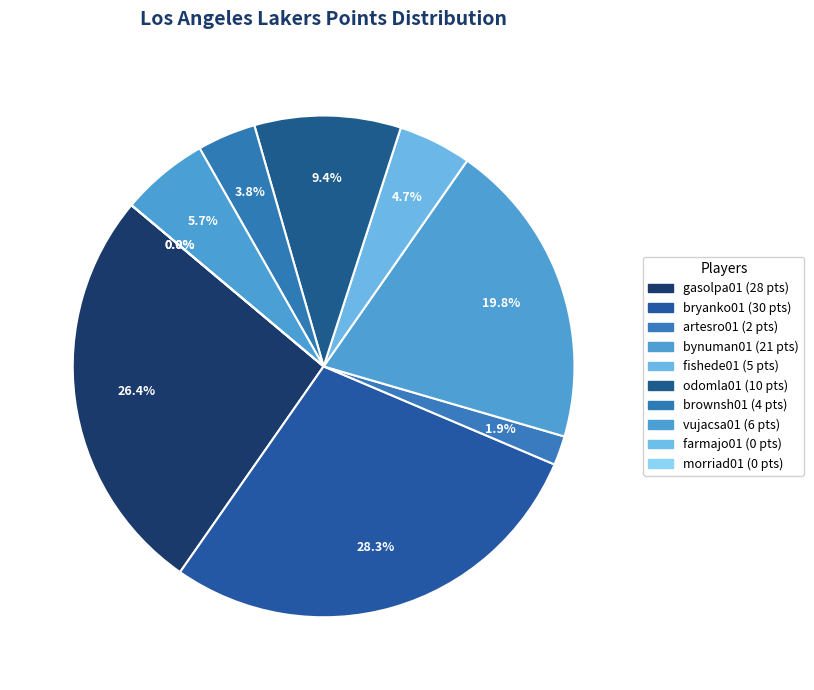

True or false: bynuman01 accounts for 20% of the total.

True